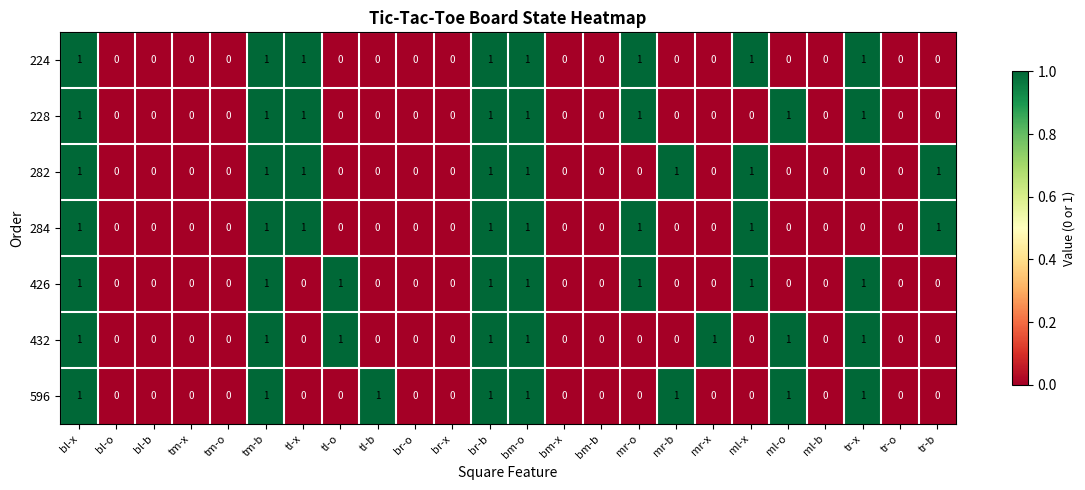

The value of 596 at bl-o is 0. True or false?

True